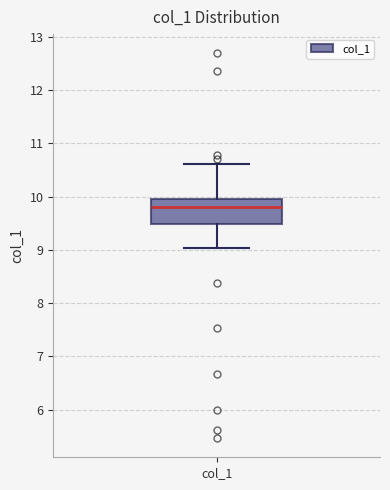

Read this box plot against the y-axis: the position of the median line, the range covered by the box, and the ends of both whiskers. The values are not printed on the chart, so give them approximately, as read against the axis.

median 9.8, box 9.5 to 10.0, whiskers 9.0 to 10.6